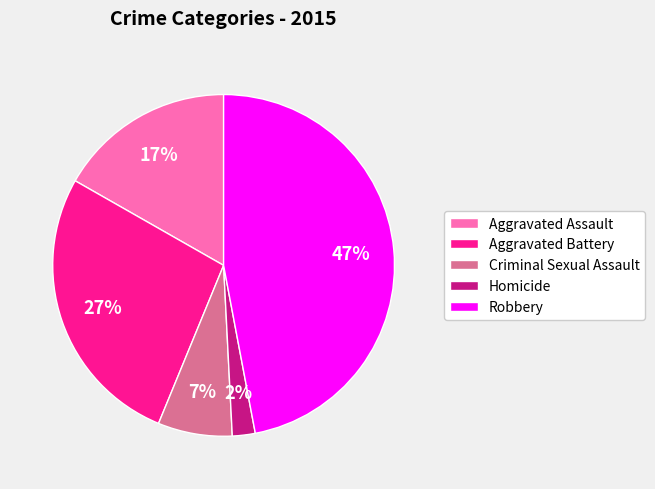

The Robbery slice represents 47% of the pie. True or false?

True